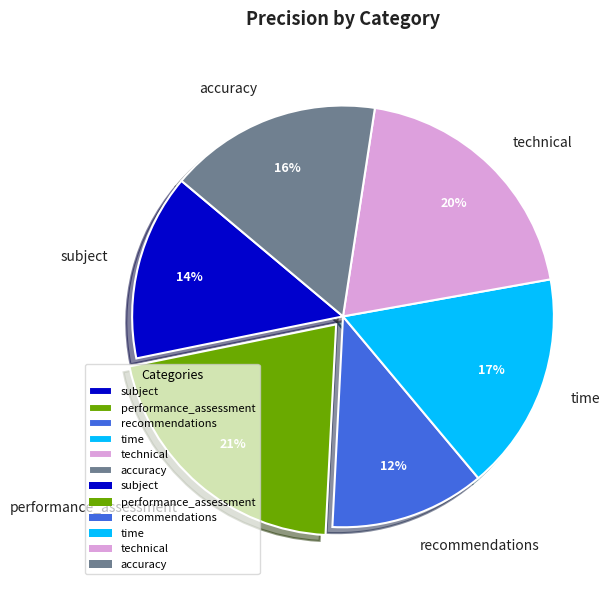

To the nearest percent, what portion does recommendations represent?

12%